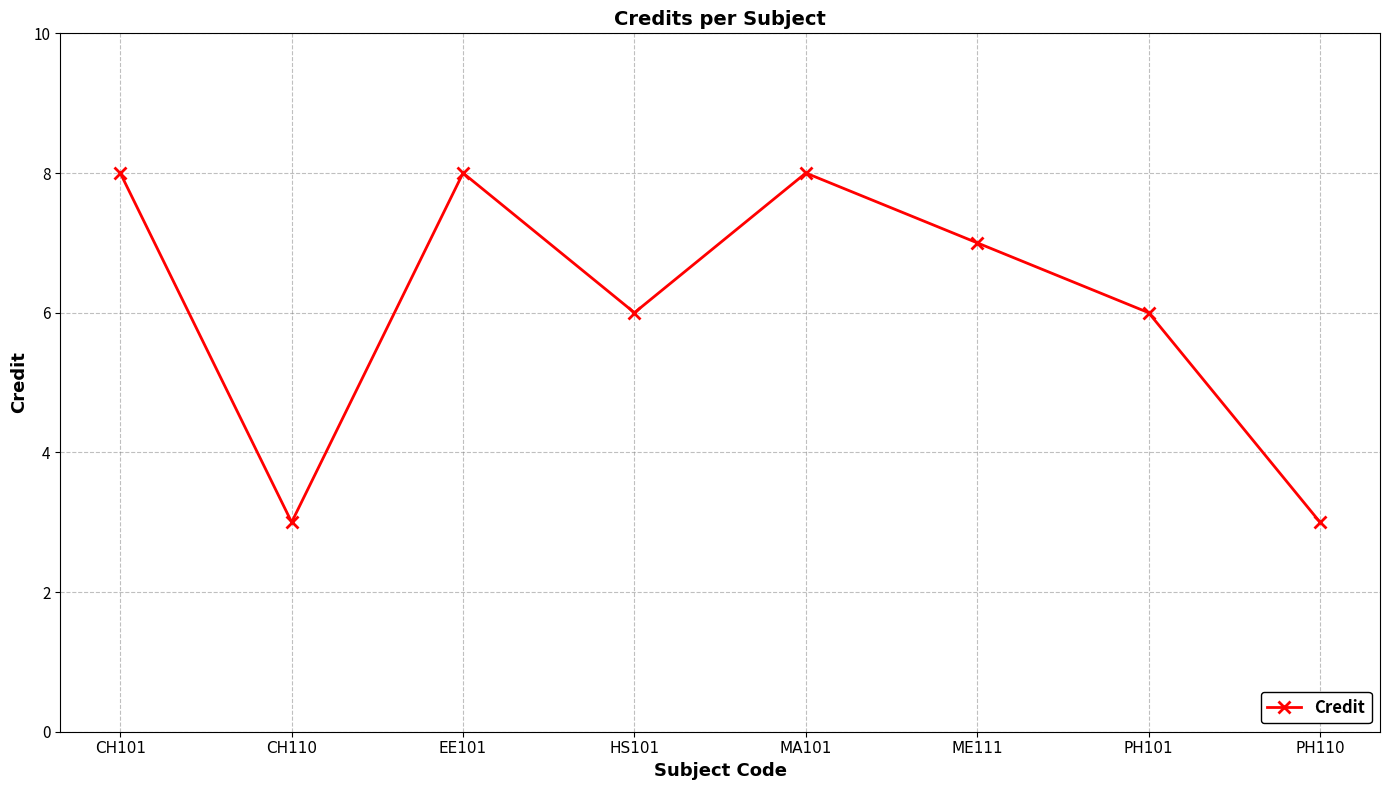

What is the greatest value displayed?

8